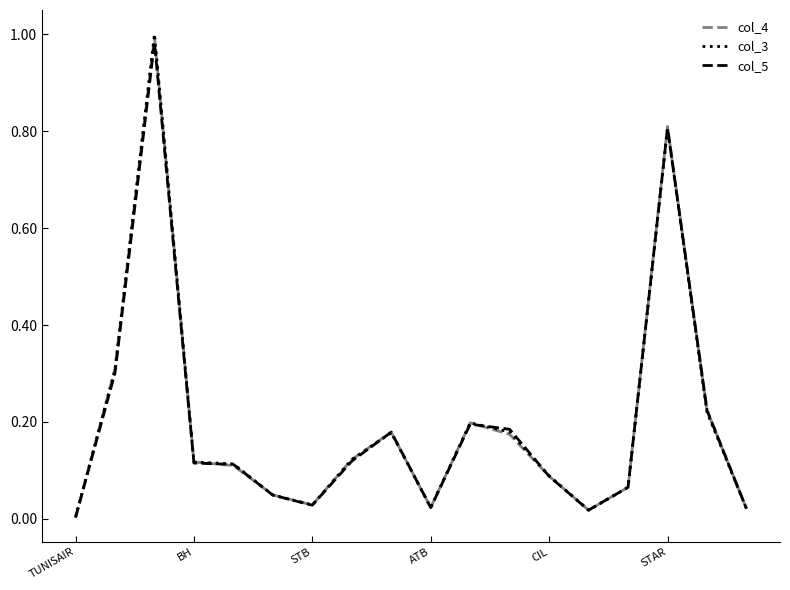

Which series has the widest spread of values?

col_3